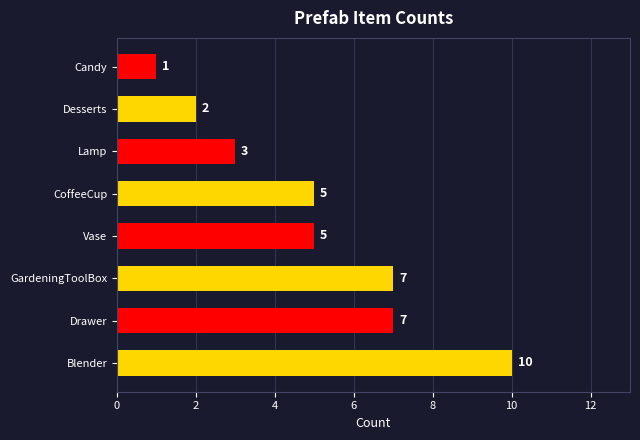

What is the difference between the maximum and minimum values?

9